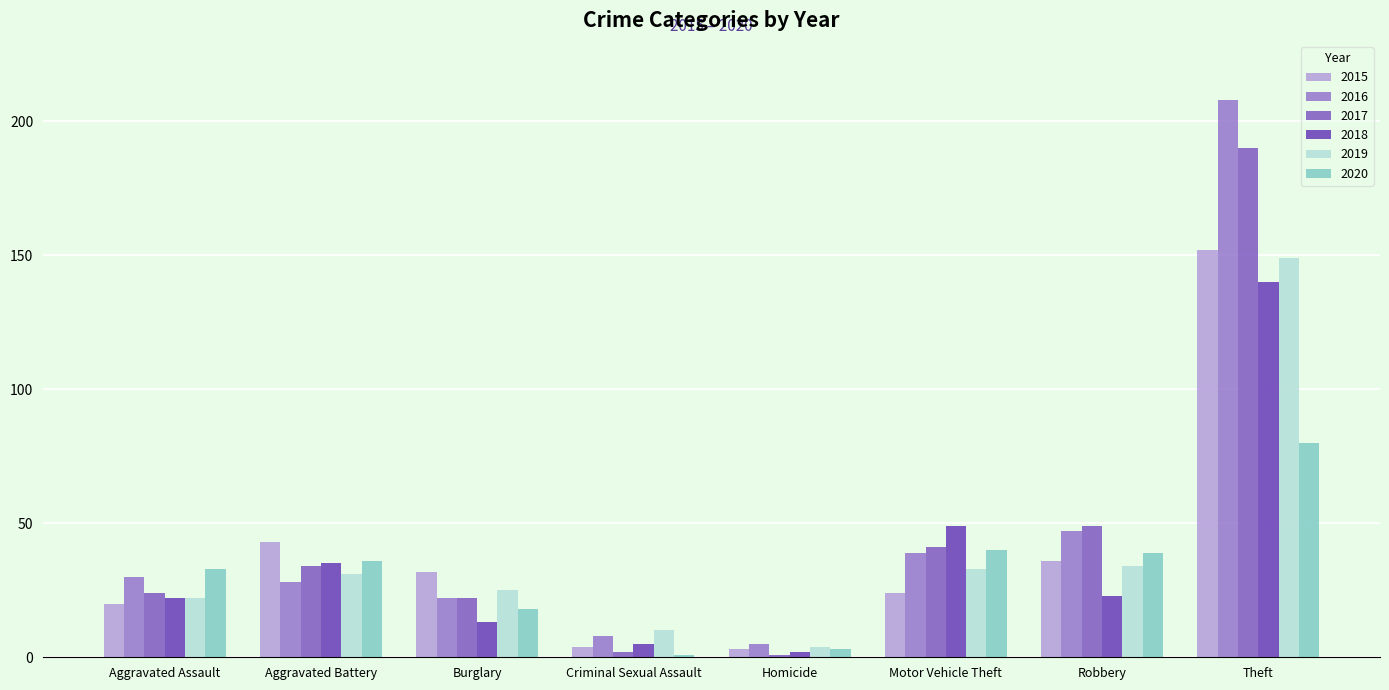

Rank the series by their maximum value, from lowest to highest.

2020, 2018, 2019, 2015, 2017, 2016